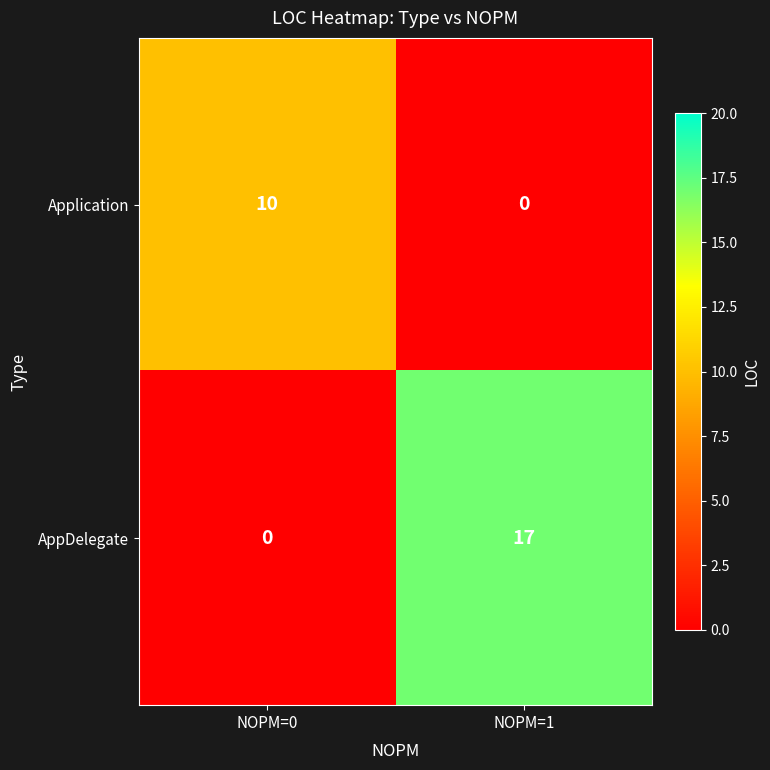

Reading right to left, what are all the values shown in this chart?

Application: NOPM=1=0	NOPM=0=10
AppDelegate: NOPM=1=17	NOPM=0=0